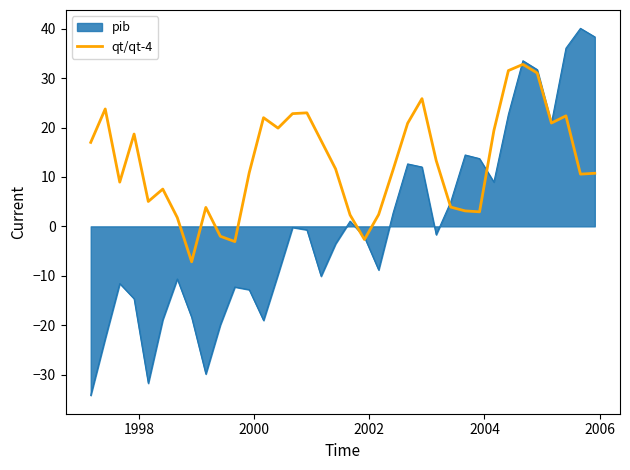

Which series has the largest range (max minus min)?

pib